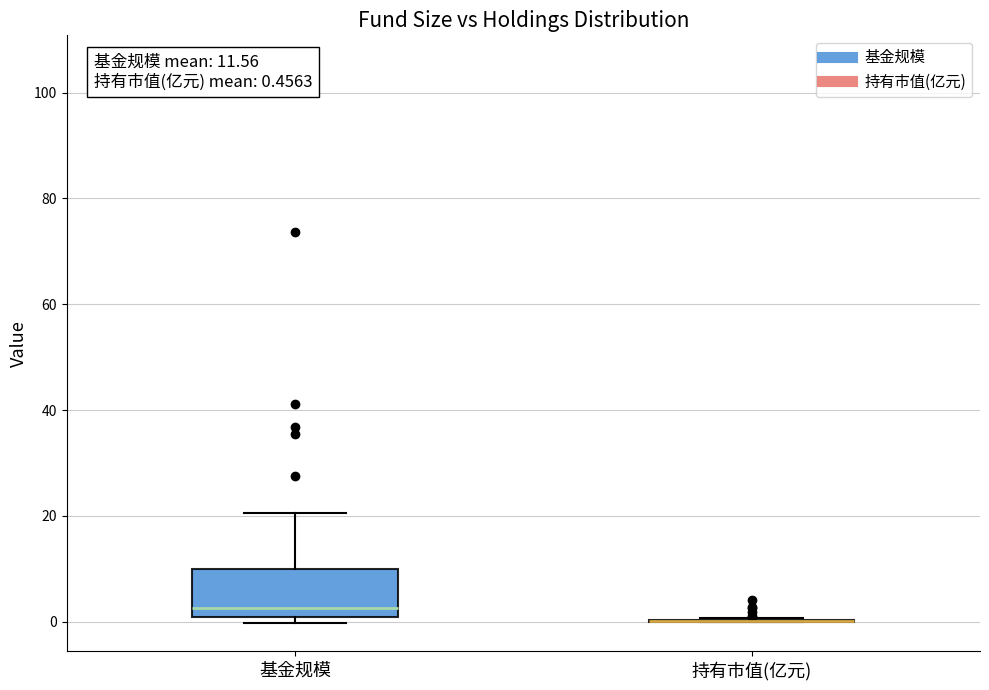

Comparing the boxes themselves (not the whiskers), which one is the tallest?

基金规模